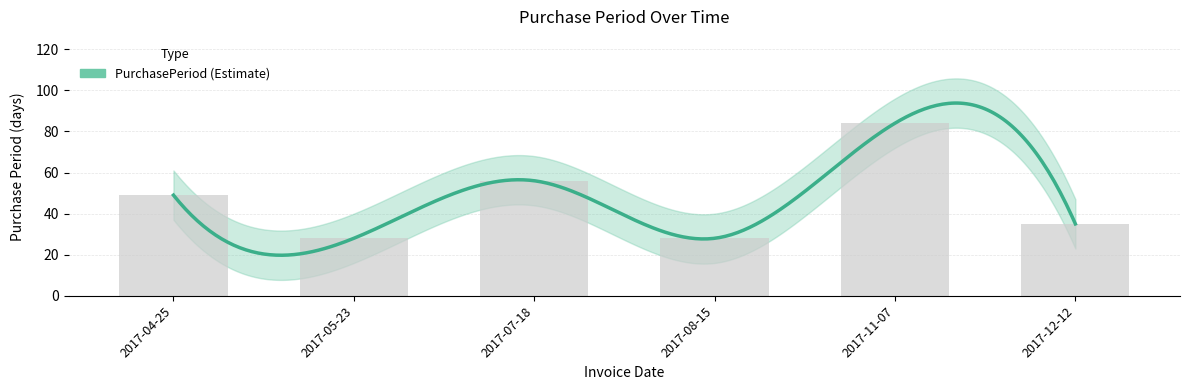

Where does the data first go above 49?

2017-07-18